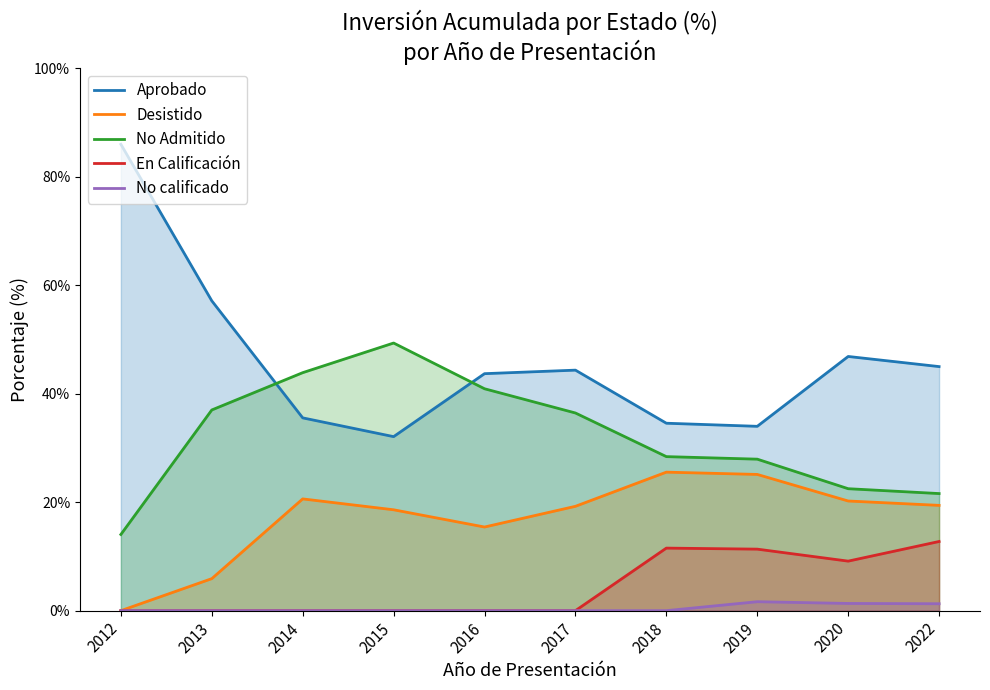

Reading left to right, extract all data points from this chart.

Aprobado: 2012=86.0	2013=57.1	2014=35.5	2015=32.1	2016=43.7	2017=44.3	2018=34.5	2019=34.0	2020=46.9	2022=45.0
Desistido: 2012=0.0	2013=5.9	2014=20.6	2015=18.6	2016=15.4	2017=19.2	2018=25.5	2019=25.1	2020=20.2	2022=19.4
No Admitido: 2012=14.0	2013=37.0	2014=43.9	2015=49.3	2016=40.9	2017=36.4	2018=28.4	2019=27.9	2020=22.5	2022=21.6
En Calificación: 2012=0.0	2013=0.0	2014=0.0	2015=0.0	2016=0.0	2017=0.0	2018=11.5	2019=11.3	2020=9.1	2022=12.7
No calificado: 2012=0.0	2013=0.0	2014=0.0	2015=0.0	2016=0.0	2017=0.0	2018=0.0	2019=1.6	2020=1.3	2022=1.3